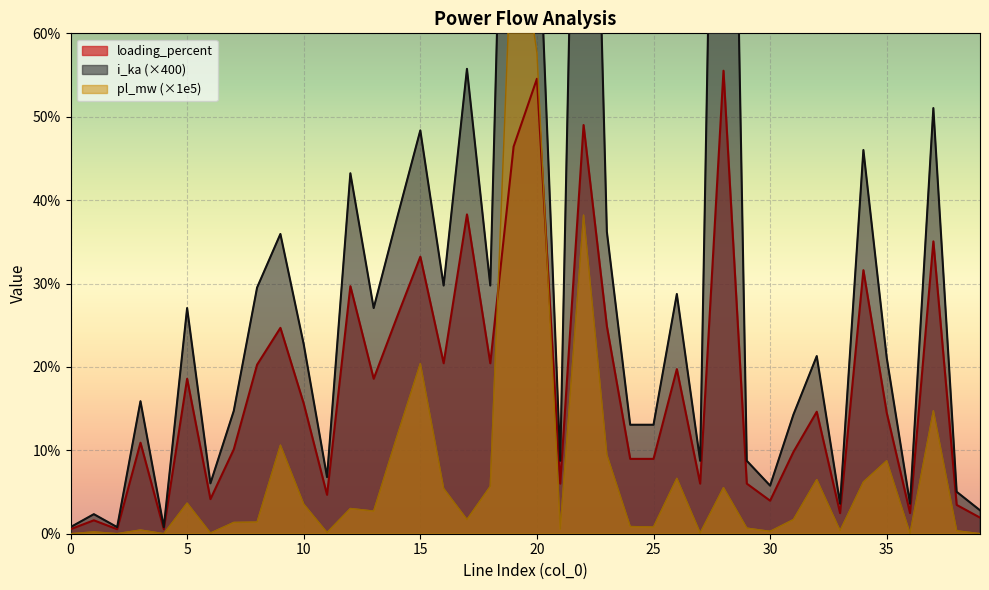

What is the maximum value shown in the chart?

161.7